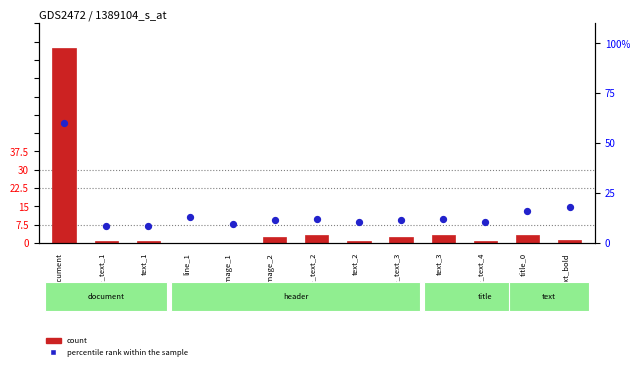

Which series contains the highest Y value?

count